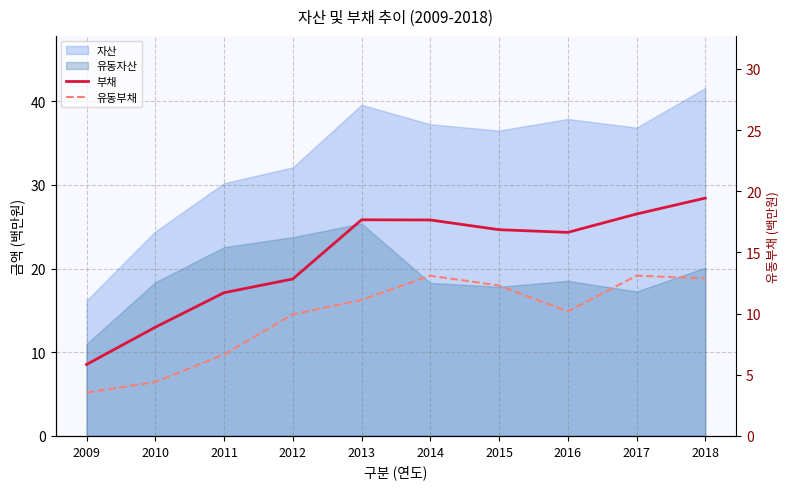

What is the value of the 유동부채 point at the 2nd from the left?

6.4